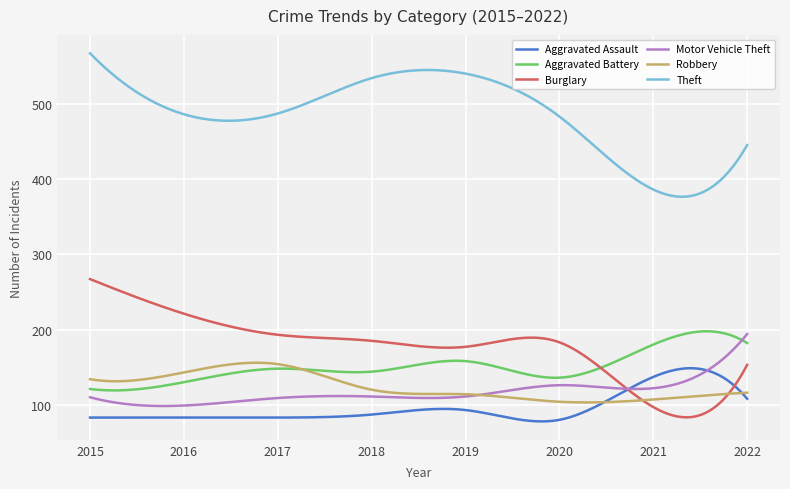

What is the highest value of the Robbery series?

155.9